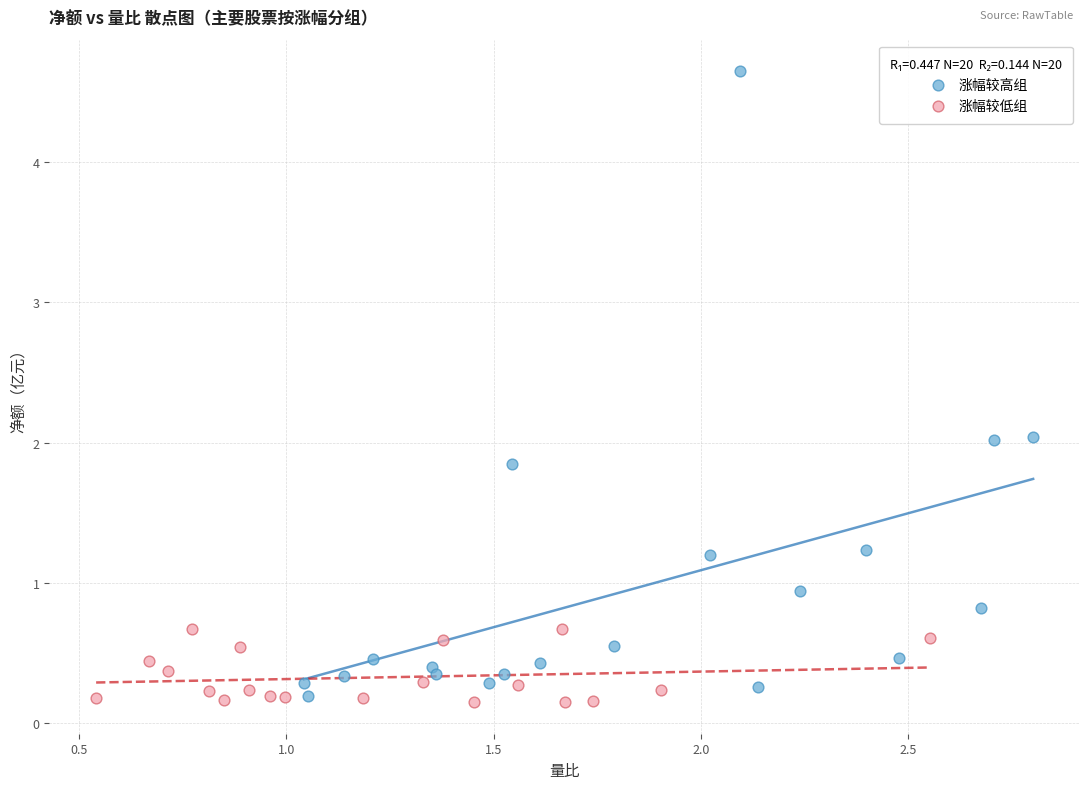

Which series contains the highest Y value?

涨幅较高组